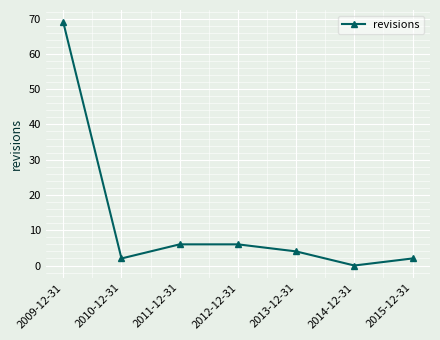

Where does the data first go above 4?

2009-12-31